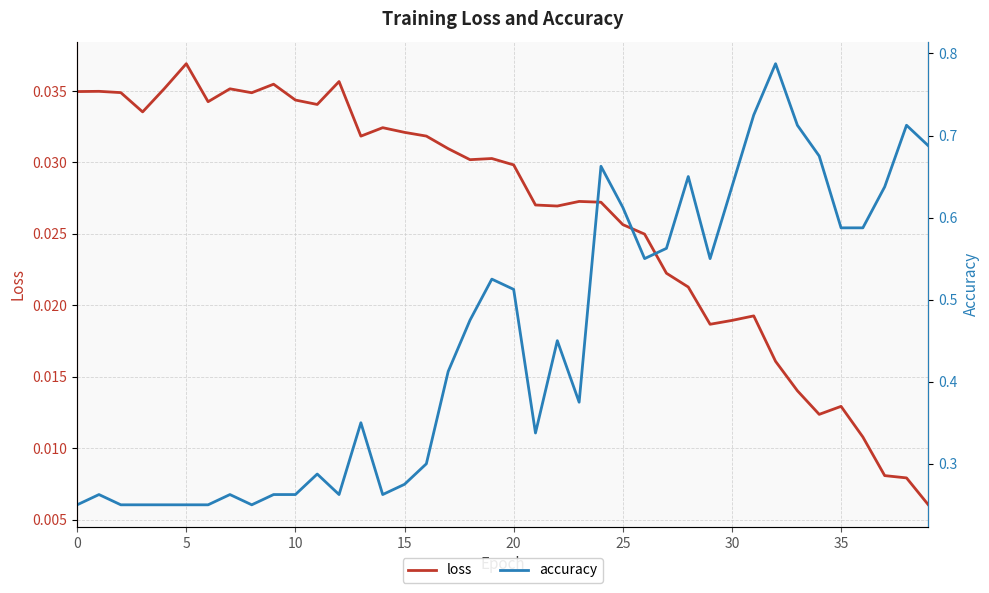

The value of accuracy at 17 is 0.4. True or false?

True